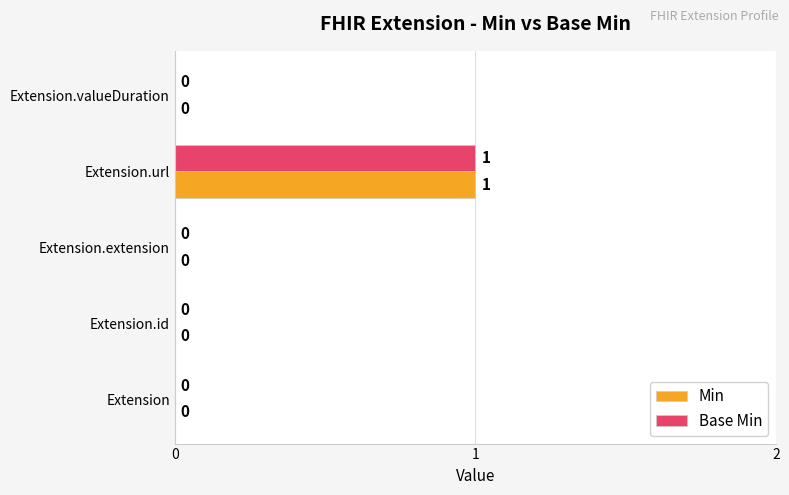

At which category is the sum across all series the highest?

Extension.url